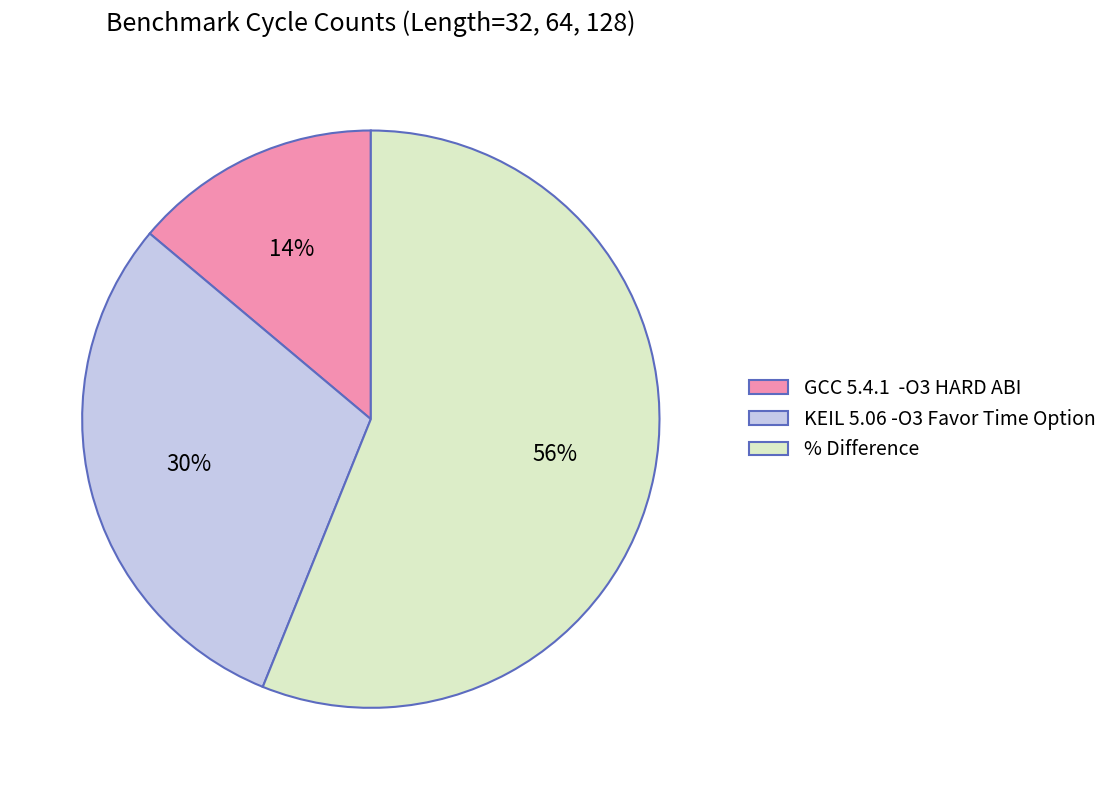

Rank the categories by value from lowest to highest.

GCC 5.4.1 -O3 HARD ABI, KEIL 5.06 -O3 Favor Time Option, % Difference